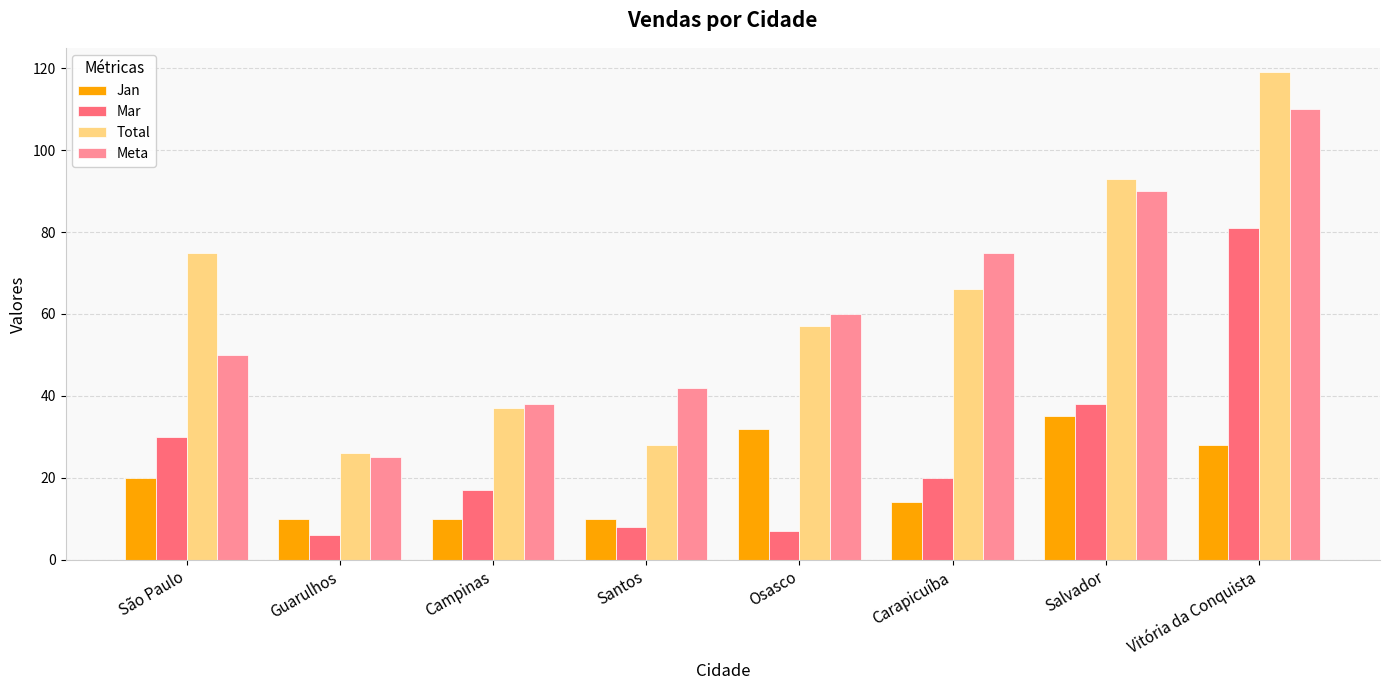

What is the sum of all Jan values?

159